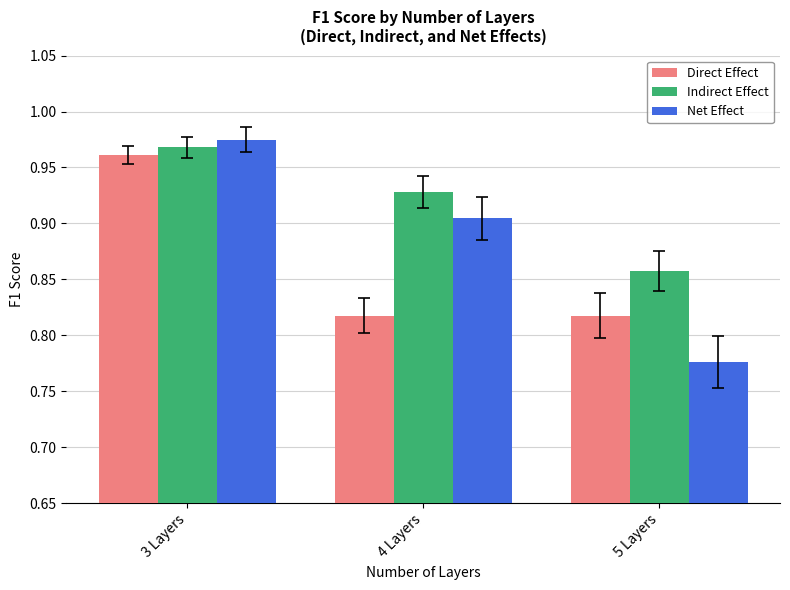

At which label is Indirect Effect closest to 0?

5 Layers